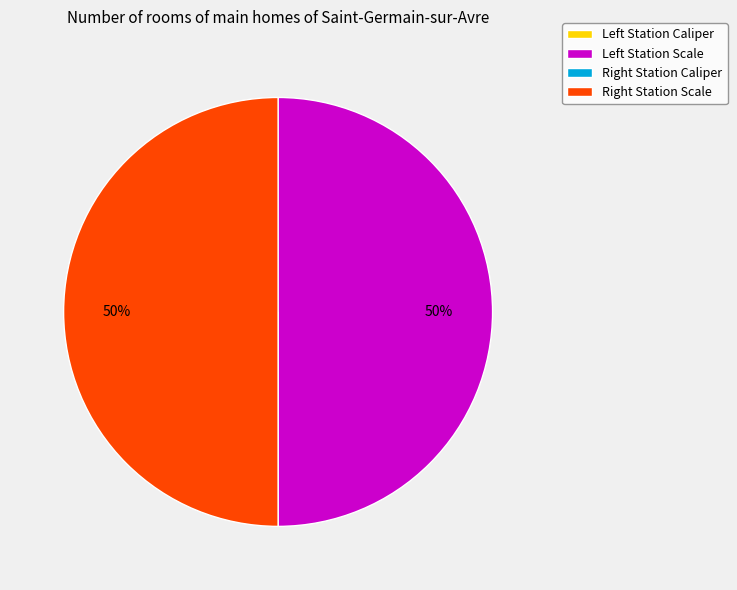

To the nearest percent, what is the average slice percentage?

25%